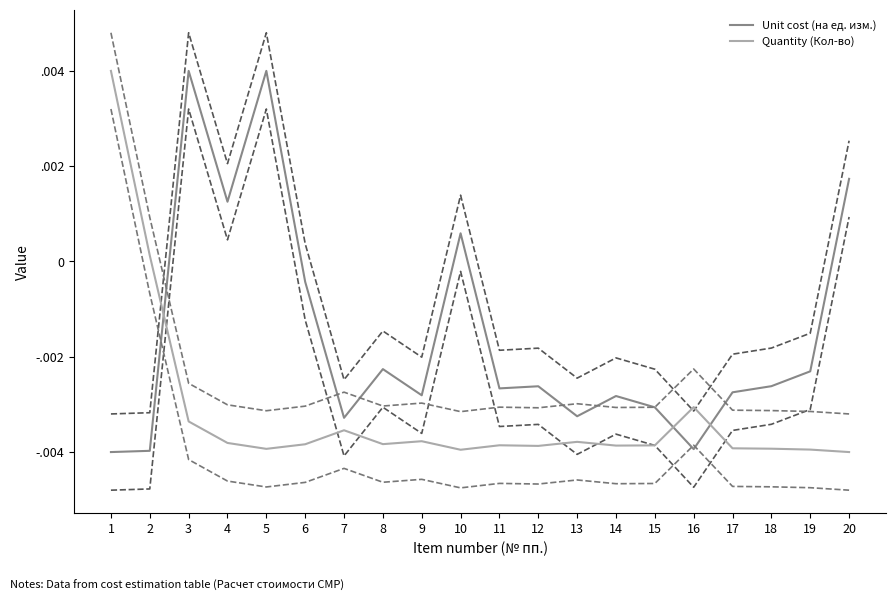

What are all the series names shown in the legend?

Unit cost (на ед. изм.), Quantity (Кол-во)